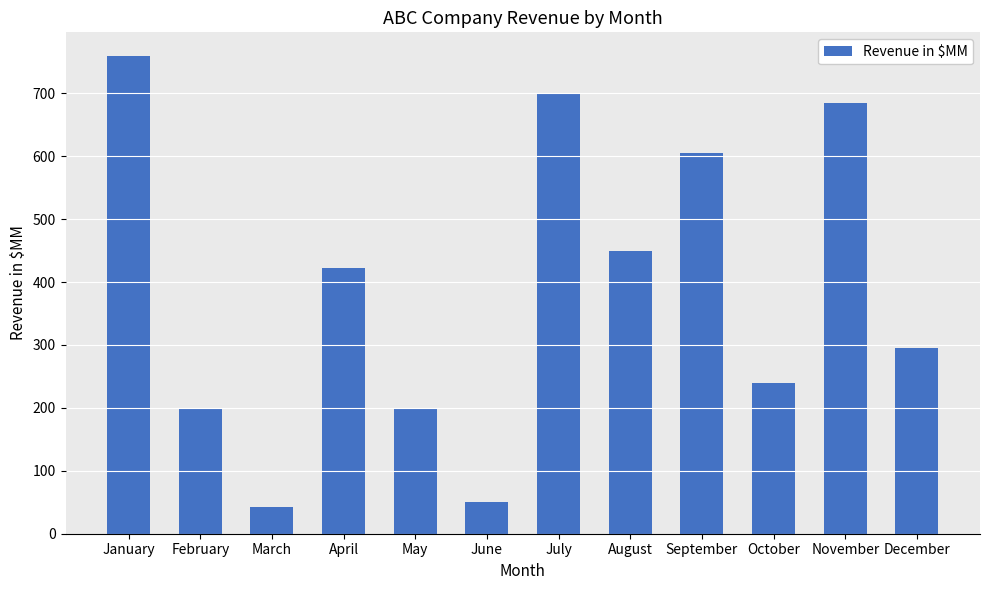

What is the sum of all values?

4649